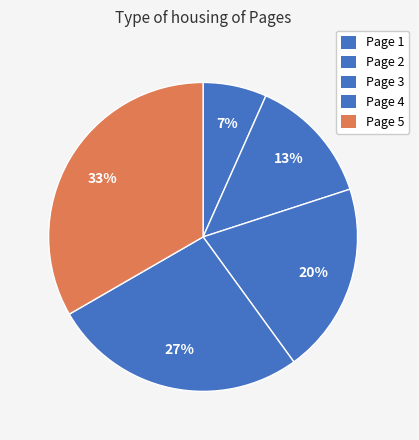

What percentage is the Page 2 slice, to the nearest percent?

13%